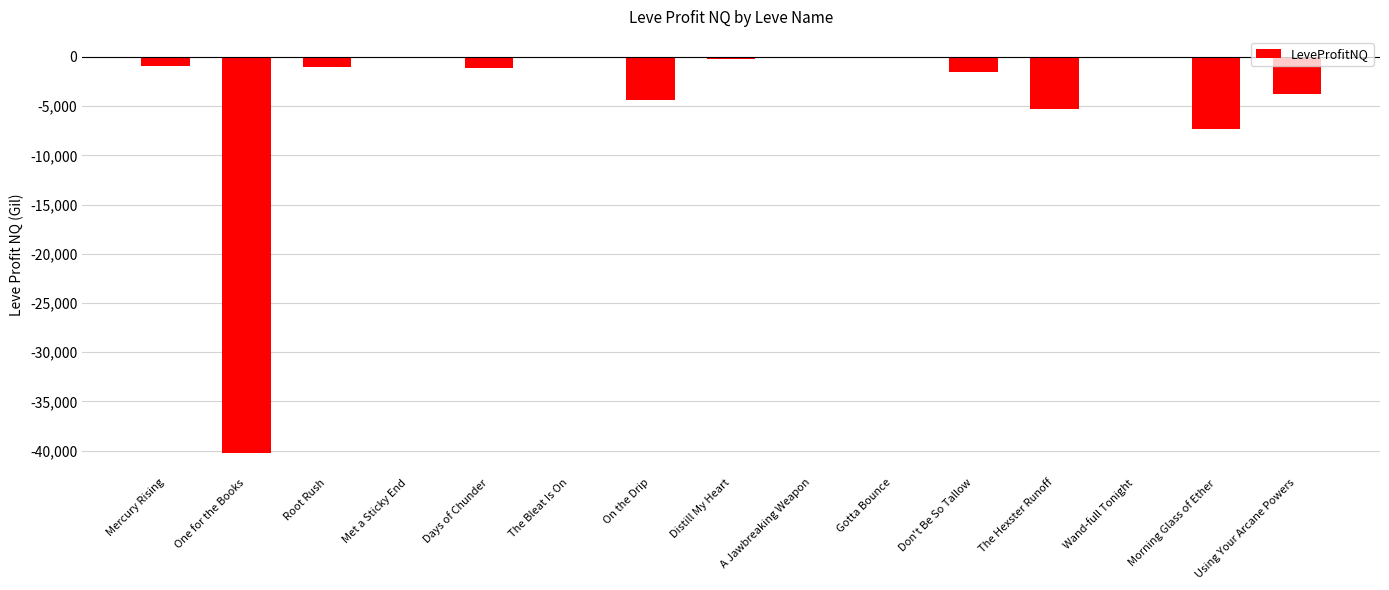

The chart shows a value of -5887.7 at Using Your Arcane Powers. True or false?

False